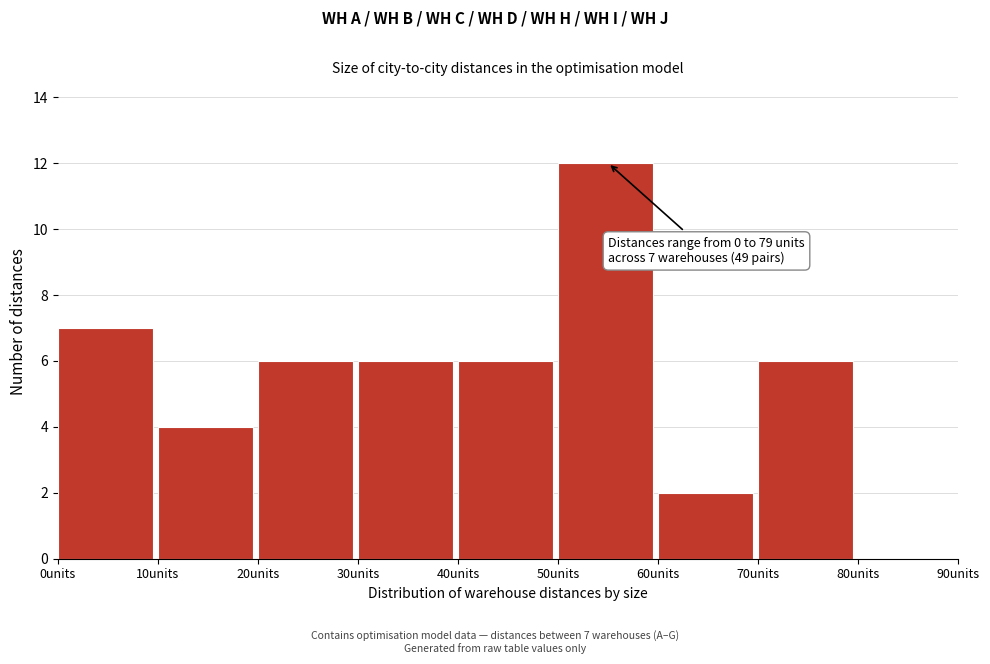

Which range on the x-axis has the tallest bar?

50 to 60